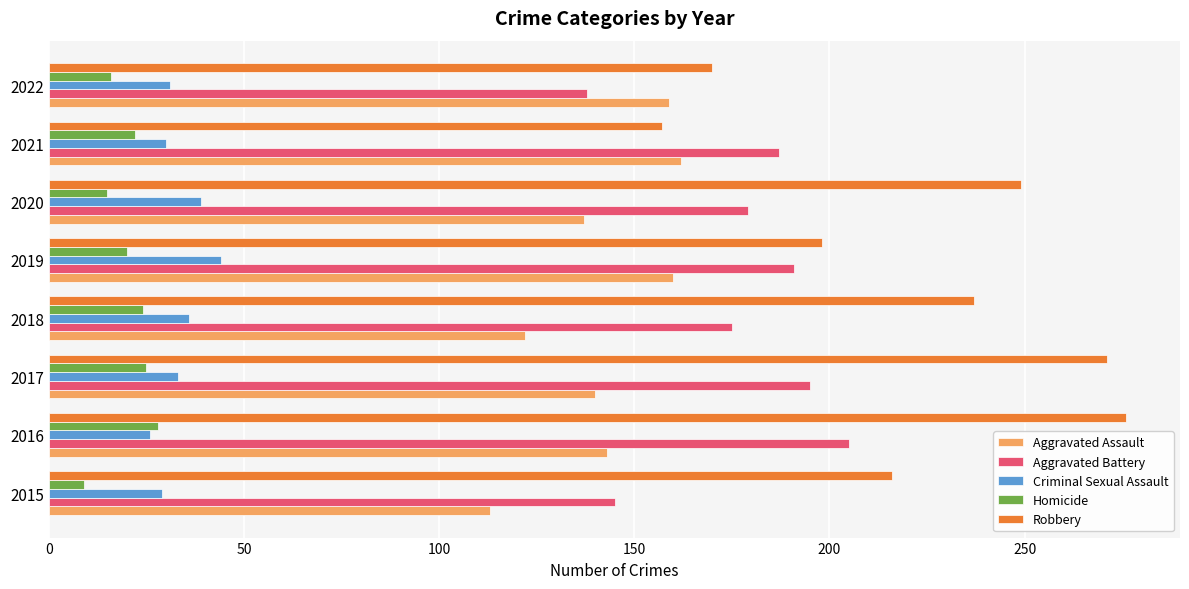

How many distinct data groups are displayed?

5